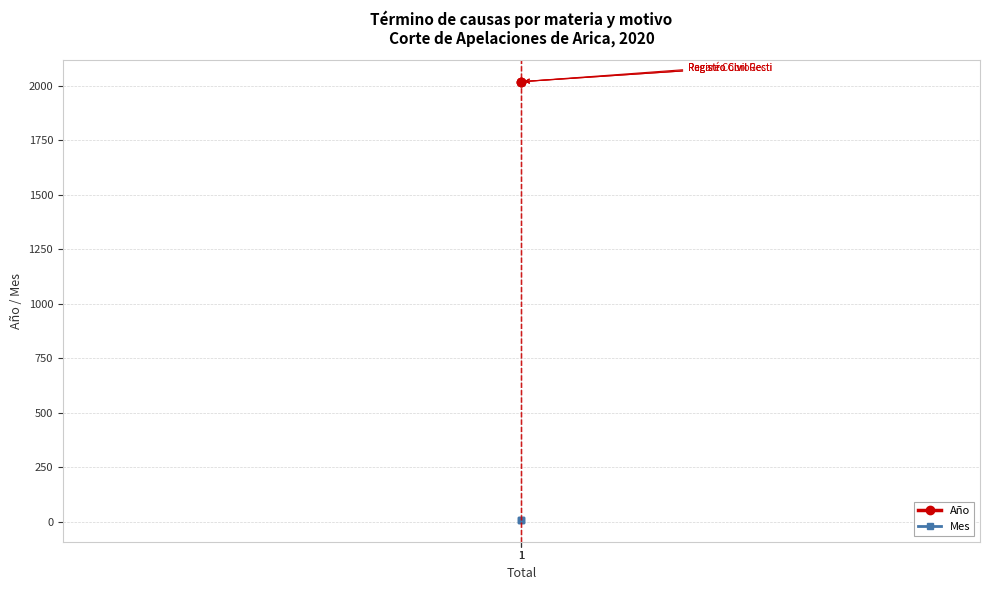

How many categories are shown in the chart?

3